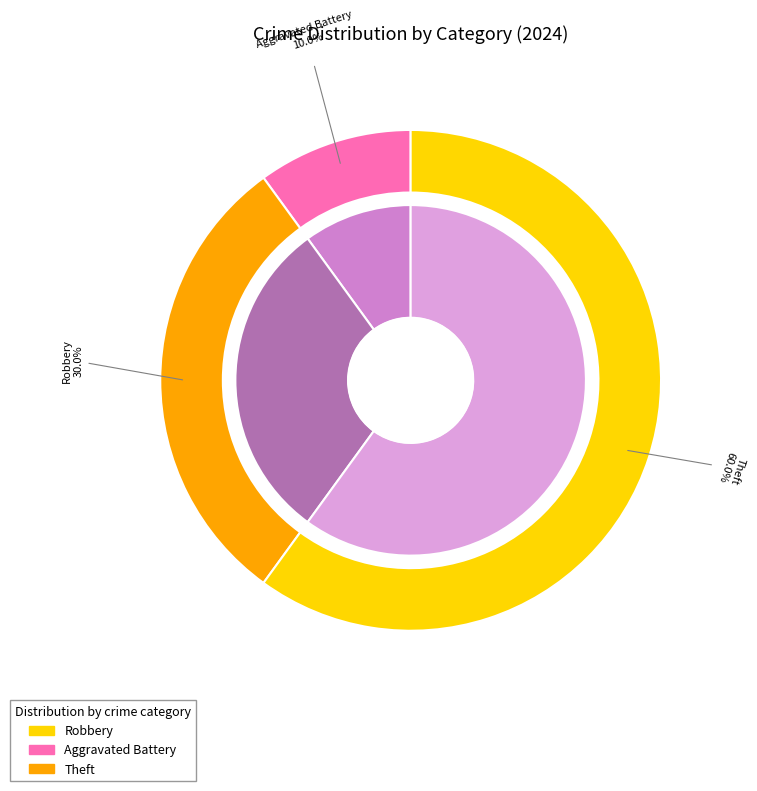

The Aggravated Assault slice represents 0% of the pie. True or false?

True